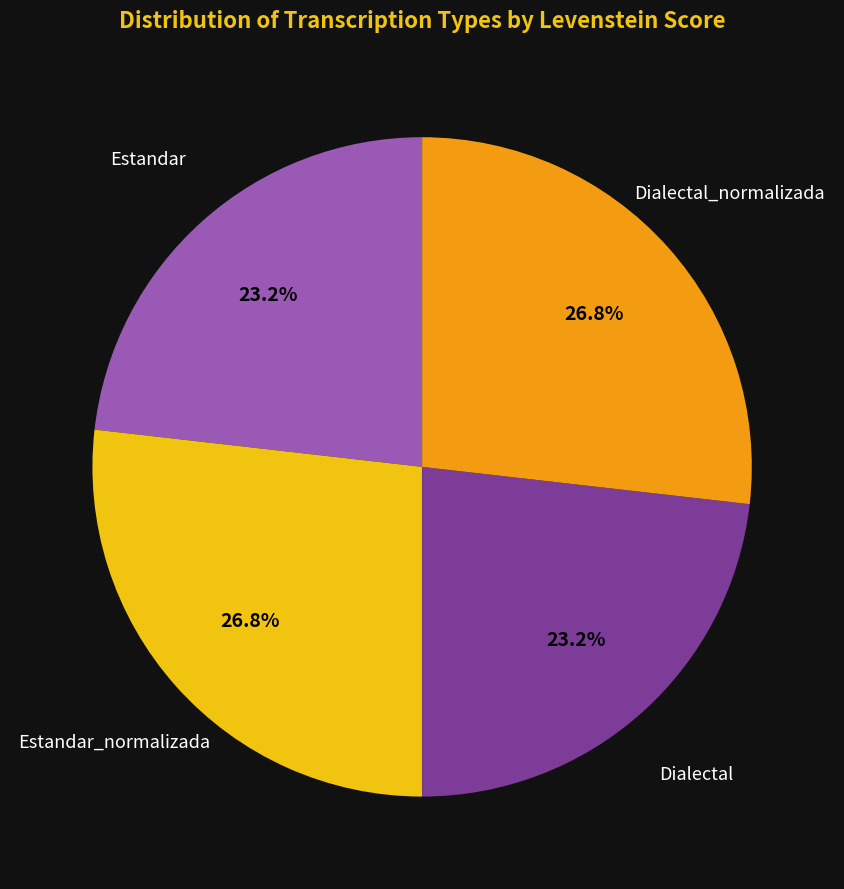

Does any single category account for the majority?

No